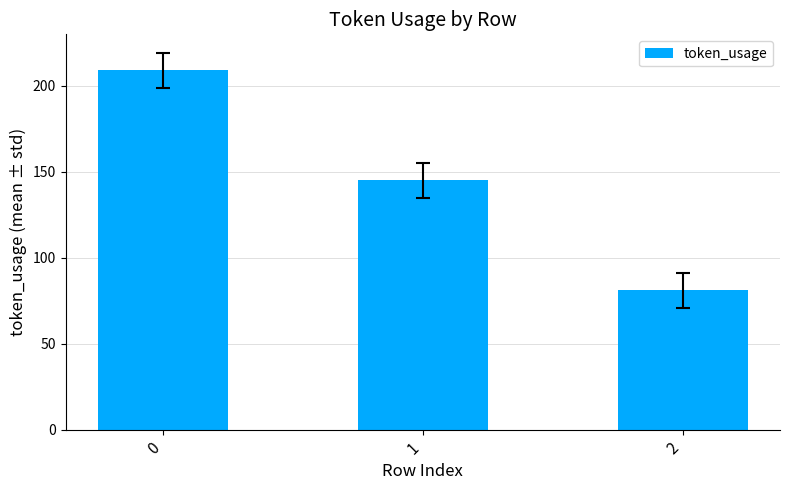

What is the difference between the maximum and minimum values?

128